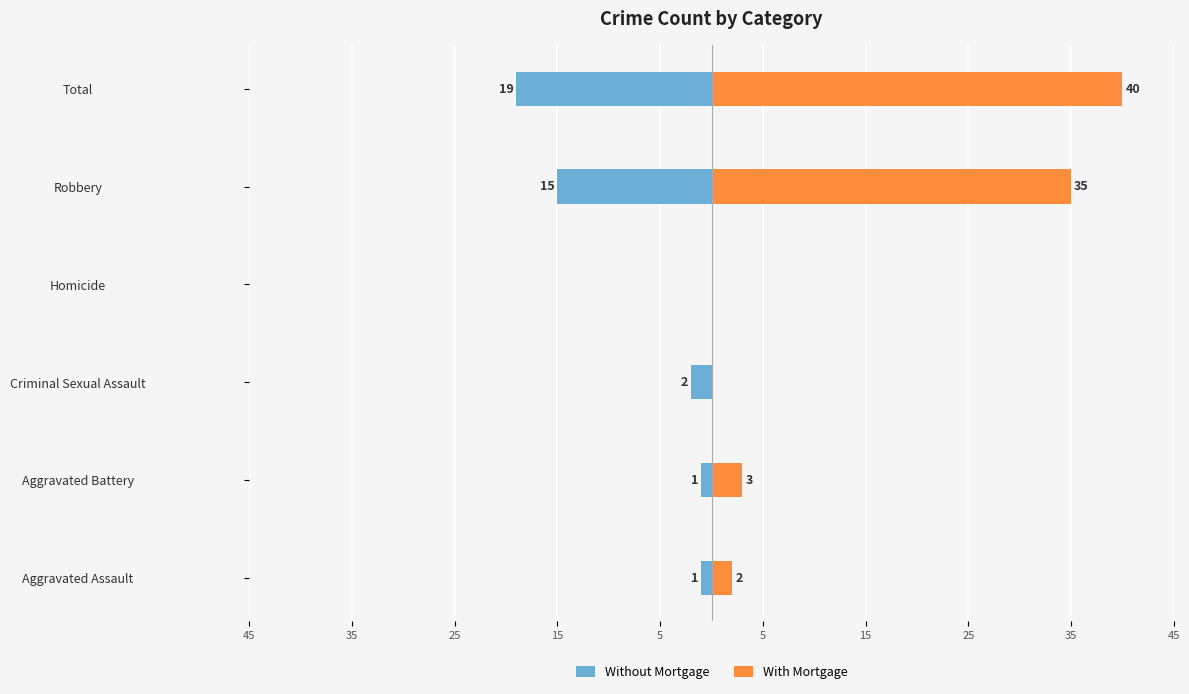

Is the value of With Mortgage at Total greater than the value of Without Mortgage at Aggravated Battery?

Yes